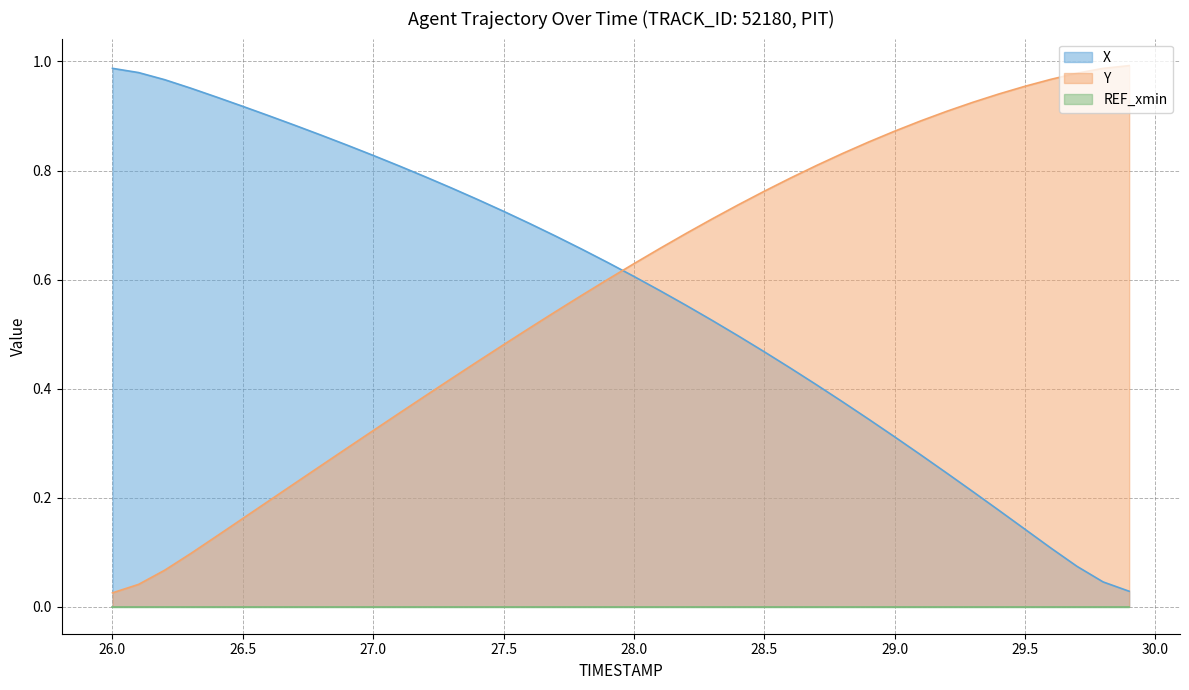

How many categories are shown in the chart?

40